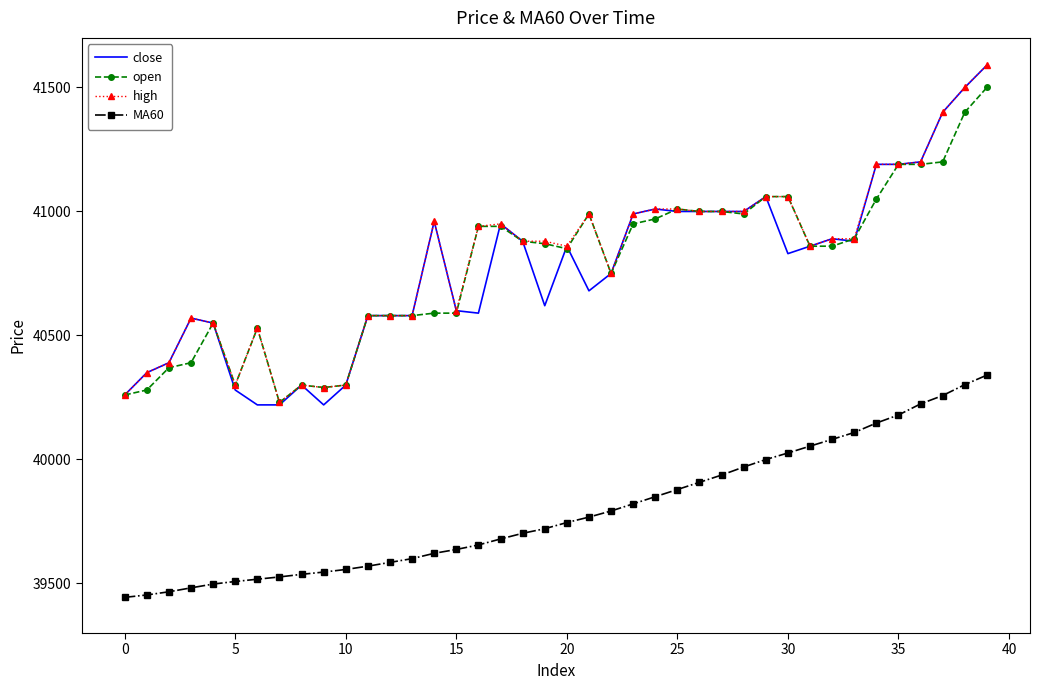

What is the highest value of the MA60 series?

40340.0